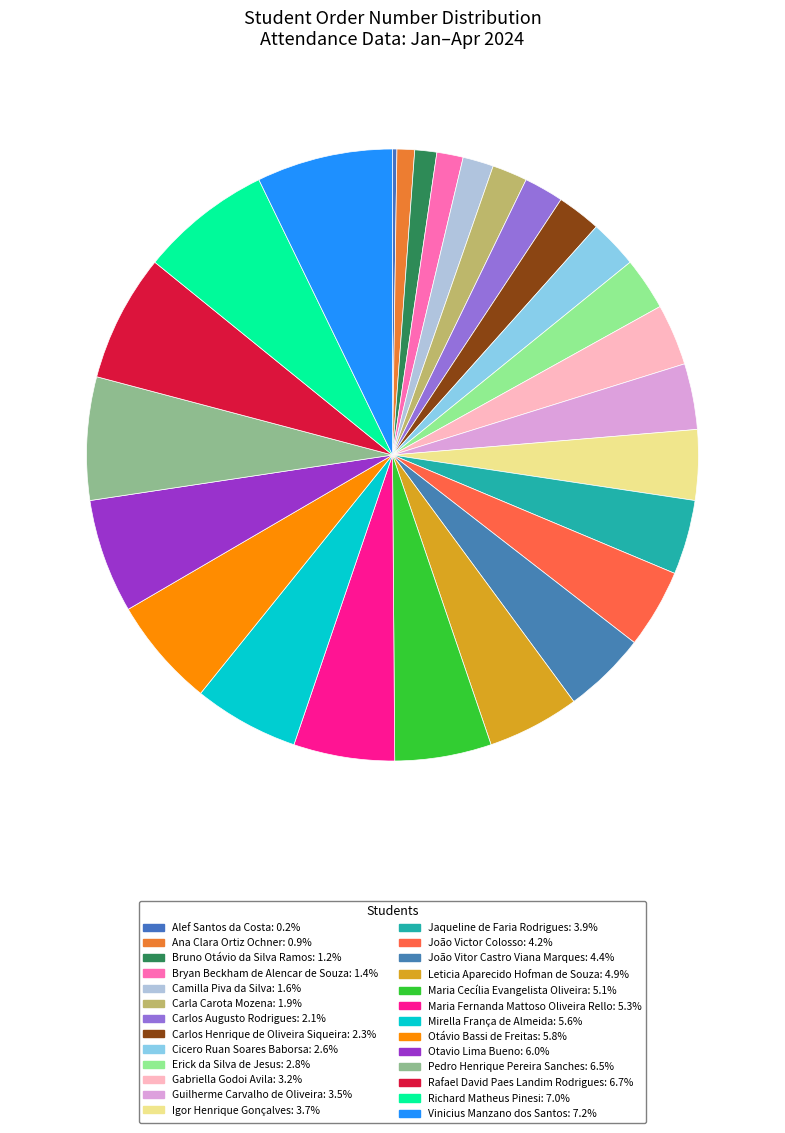

What percentage is the Bryan Beckham de Alencar de Souza slice, to the nearest percent?

1%